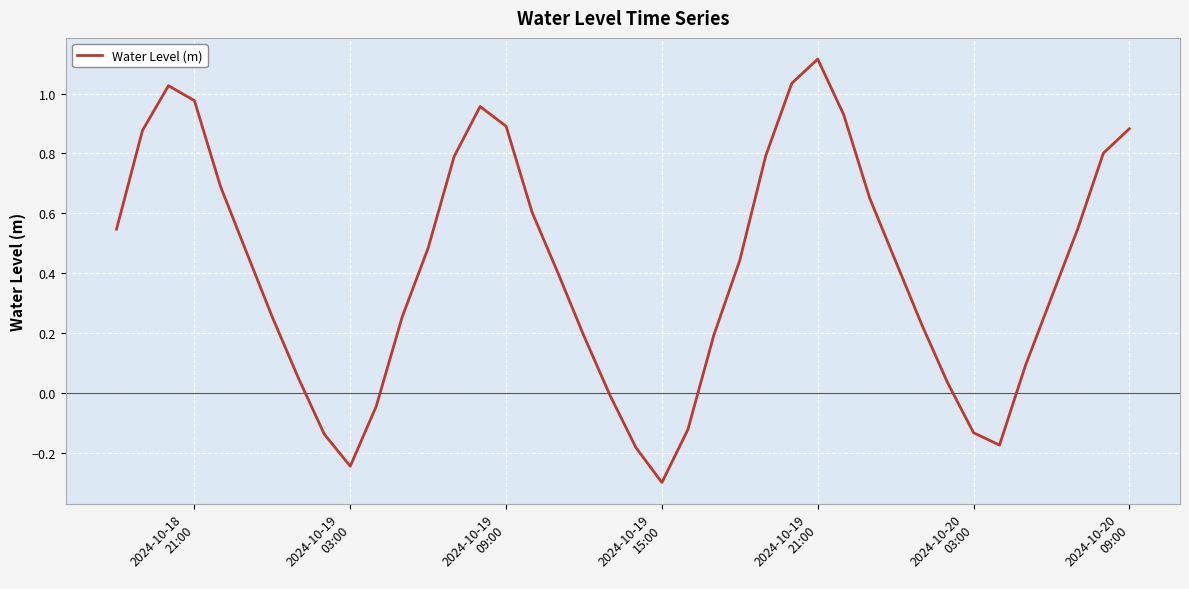

What is the maximum value shown in the chart?

1.1